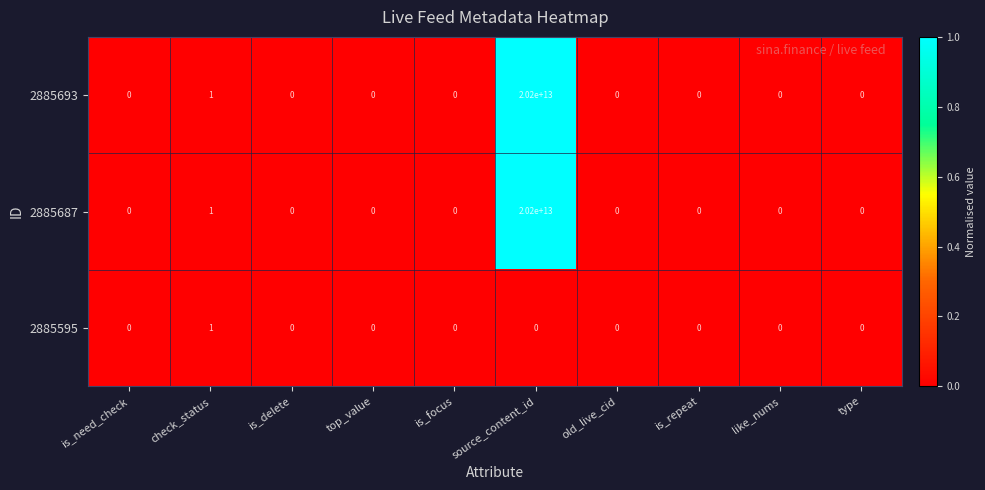

Which category has the highest value across all series?

source_content_id